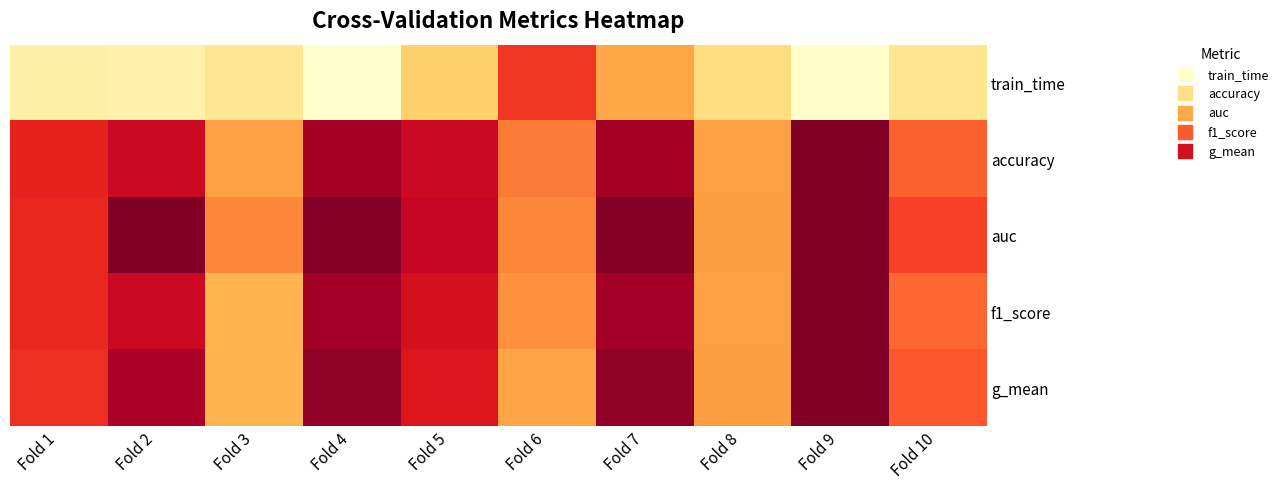

At which category does the chart reach its peak across all series?

Fold 9